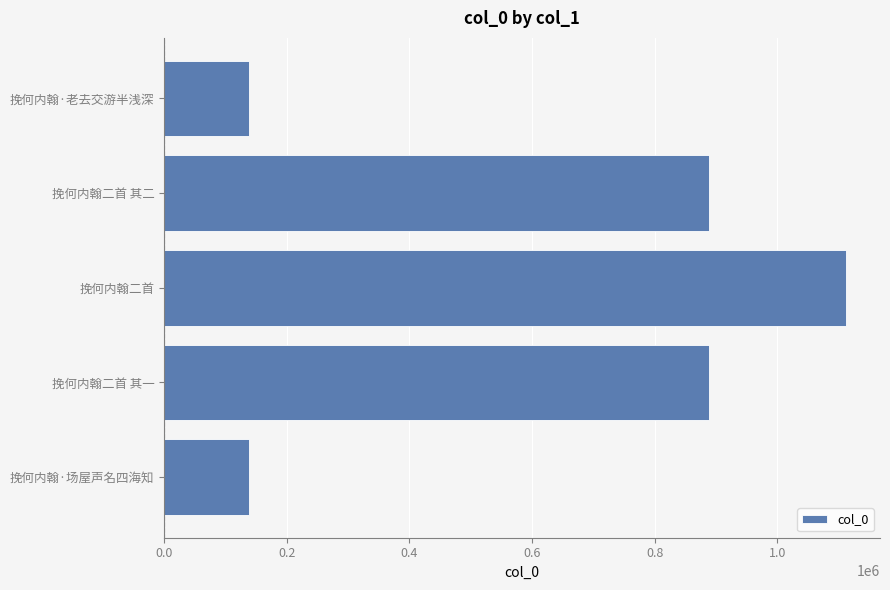

Which category has the highest value across all series?

挽何内翰二首